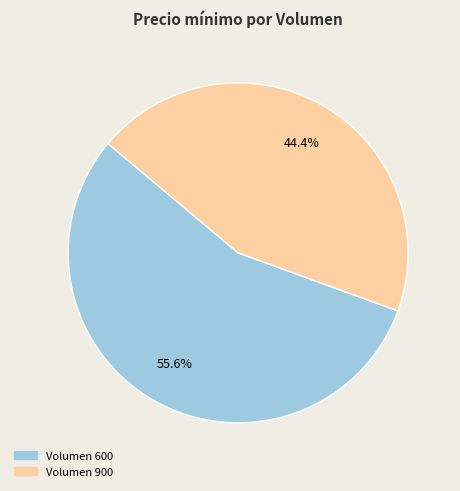

Is there any slice that represents more than half of the pie?

Yes